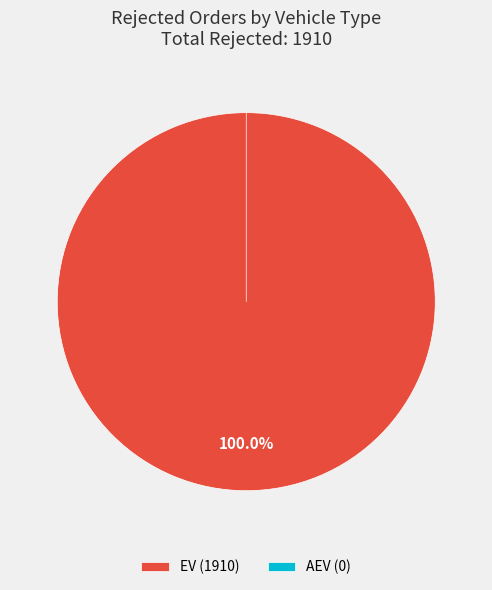

Rank the categories by value from lowest to highest.

AEV, EV